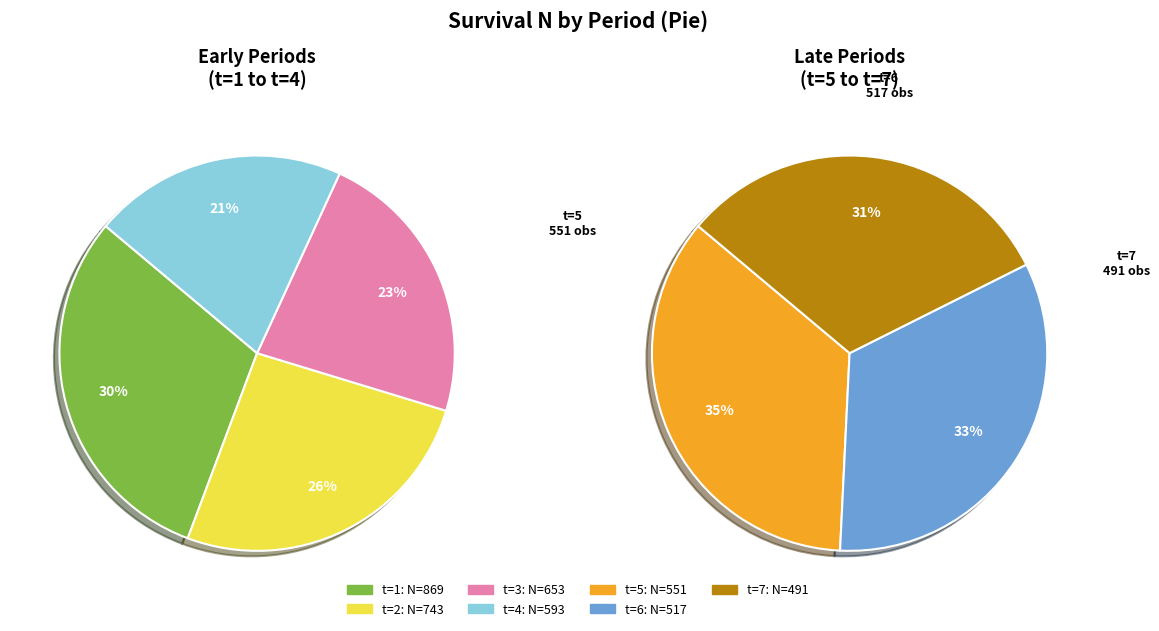

Is there a majority slice in this chart?

No